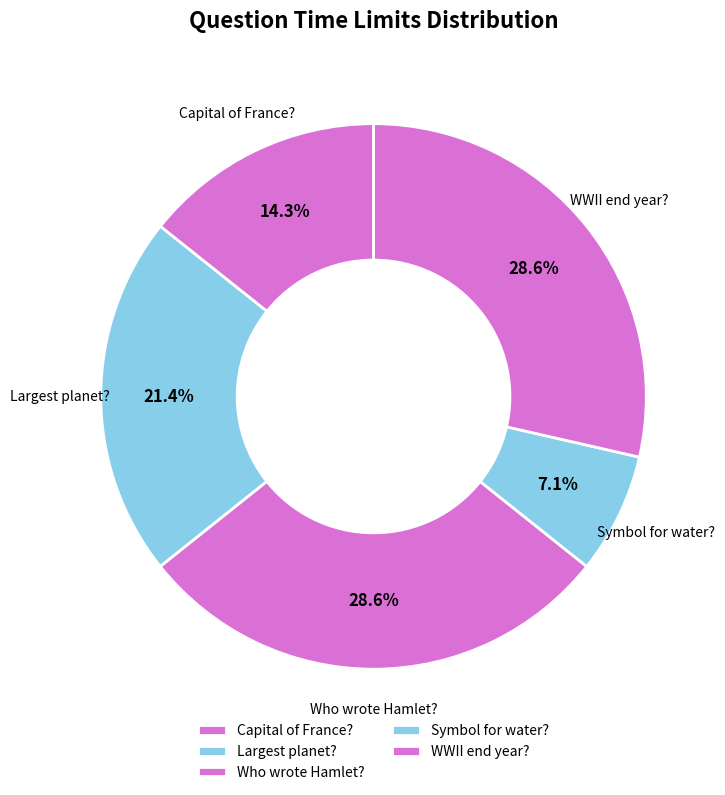

Is there any slice that represents more than half of the pie?

No